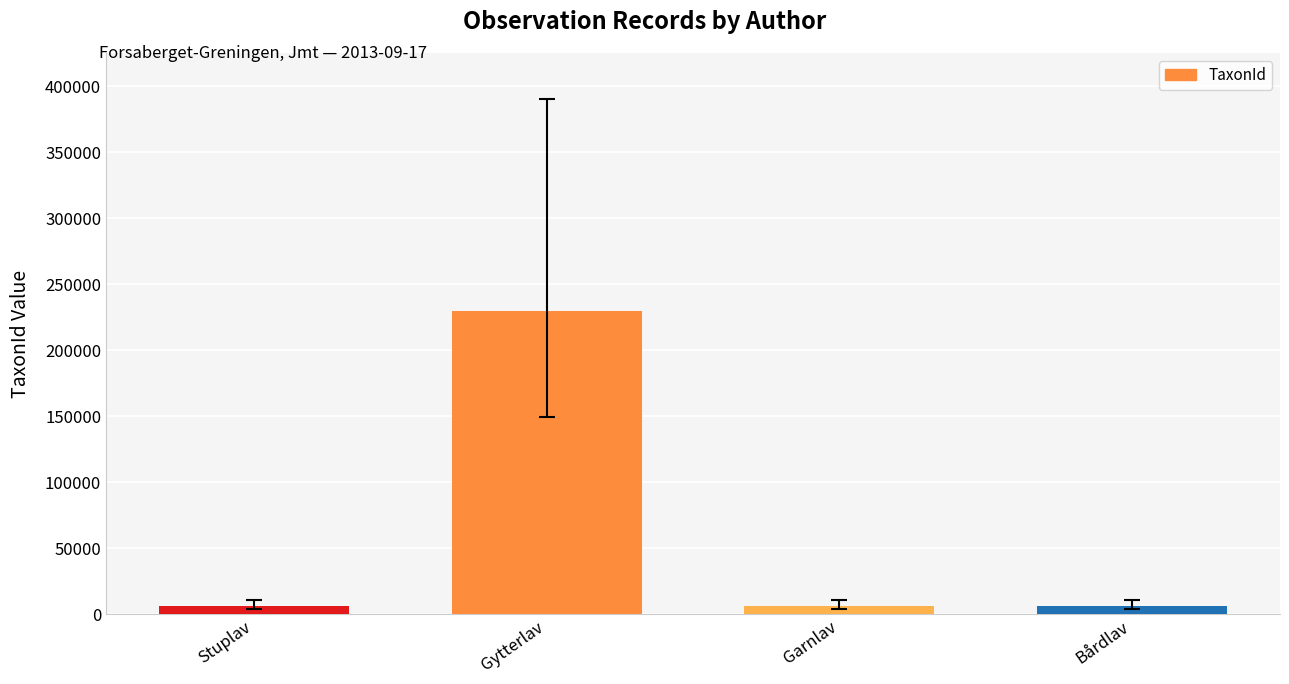

What is the smallest value displayed?

6425